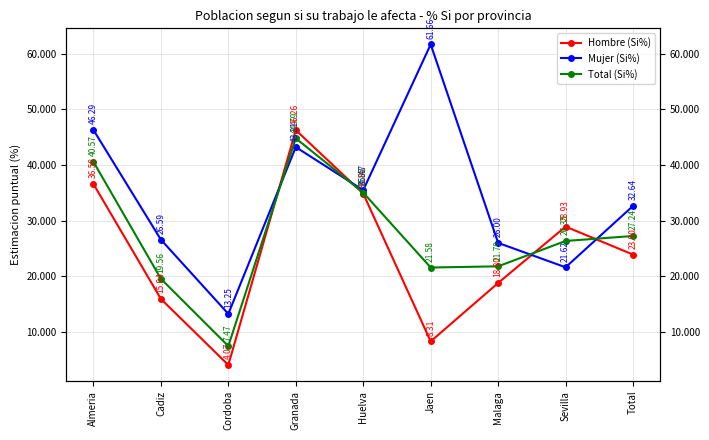

What is the sum of all Hombre (Si%) values?

217.6